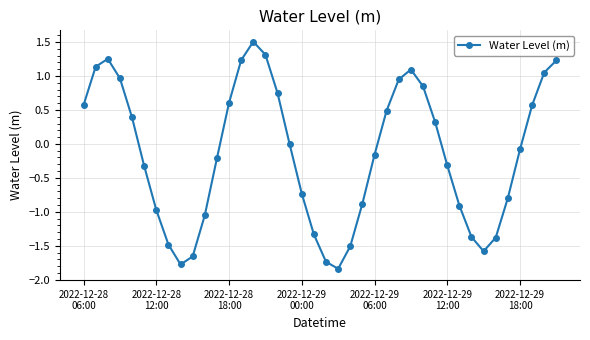

What is the value of the 23rd point from the left?

-1.5